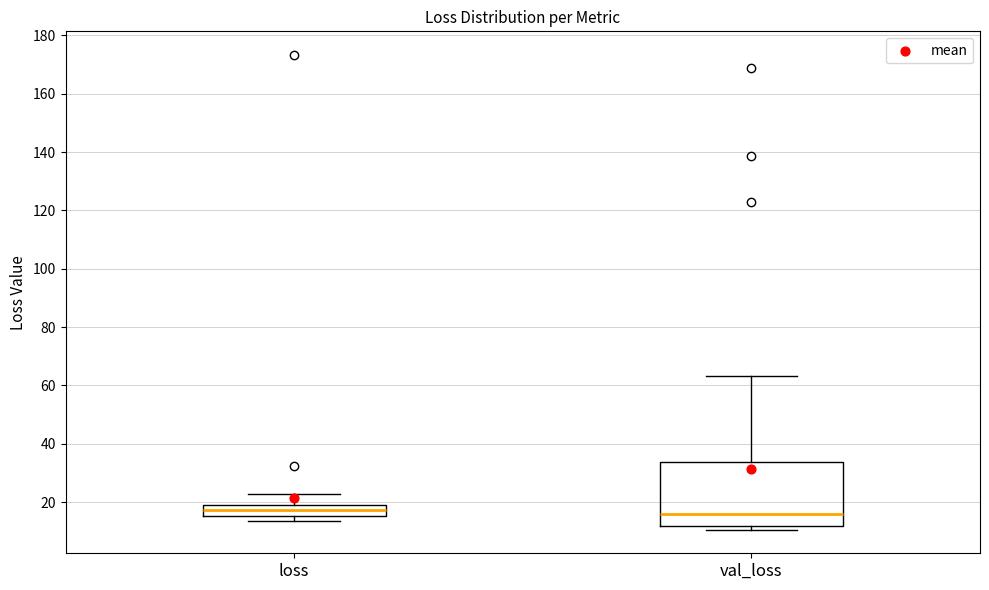

Reading left to right, read every box against the y-axis: the position of its median line, the range the box covers, and the ends of its whiskers. The values are not printed on the chart, so give them approximately, as read against the axis.

loss: median 18 (inside the box), box 16 to 18, whiskers 14 to 22
val_loss: median 16, box 12 to 34, whiskers 10 to 64